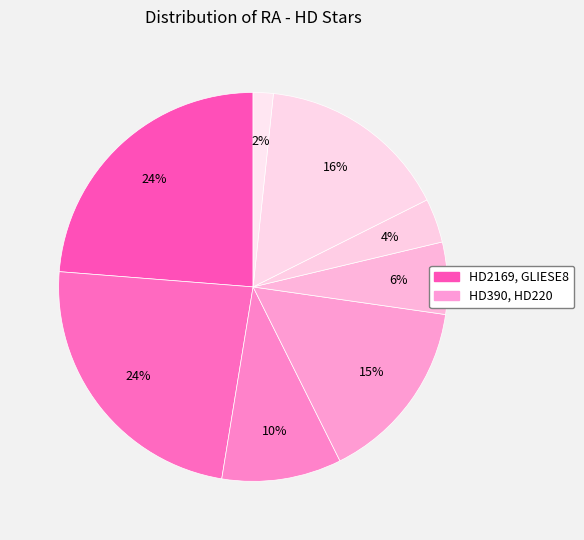

How many segments does this pie chart have?

8